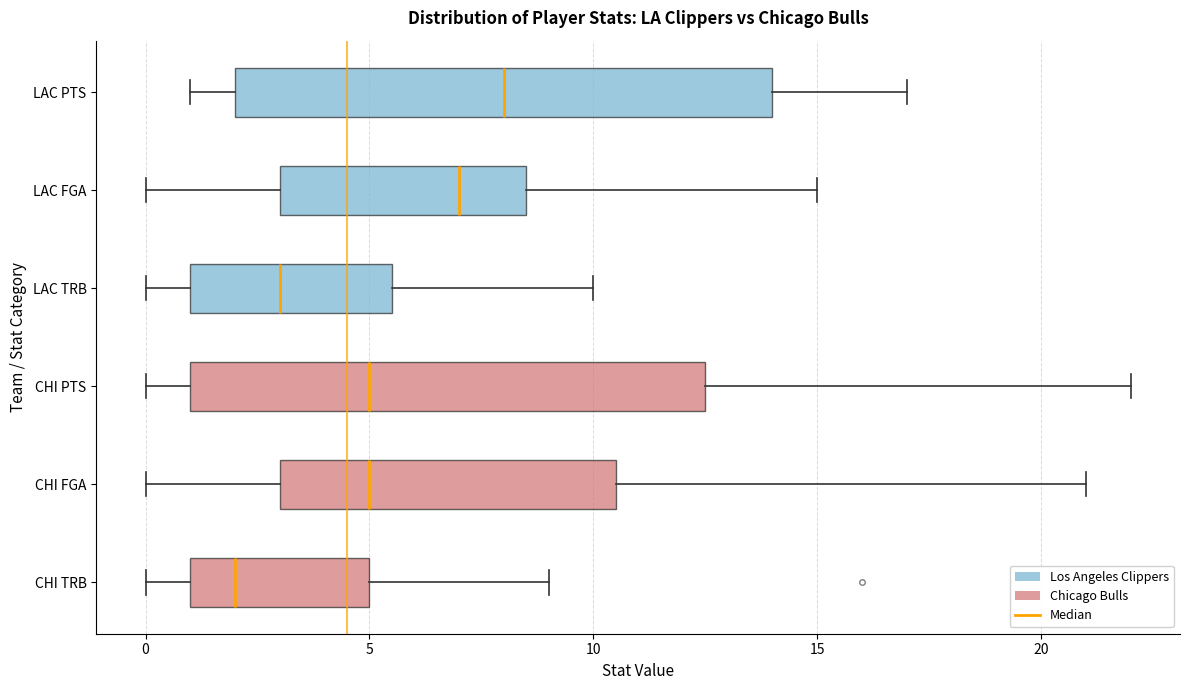

Reading bottom to top, transcribe this box plot: for each box, give where its median line is, the range the box spans, and where its two whiskers end, as read against the x-axis. The values are not printed on the chart, so give them approximately, as read against the axis.

CHI TRB: median 2.0, box 1.0 to 5.0, whiskers 0.0 to 9.0
CHI FGA: median 5.0, box 3.0 to 10.5, whiskers 0.0 to 21.0
CHI PTS: median 5.0, box 1.0 to 12.5, whiskers 0.0 to 22.0
LAC TRB: median 3.0, box 1.0 to 5.5, whiskers 0.0 to 10.0
LAC FGA: median 7.0, box 3.0 to 8.5, whiskers 0.0 to 15.0
LAC PTS: median 8.0, box 2.0 to 14.0, whiskers 1.0 to 17.0